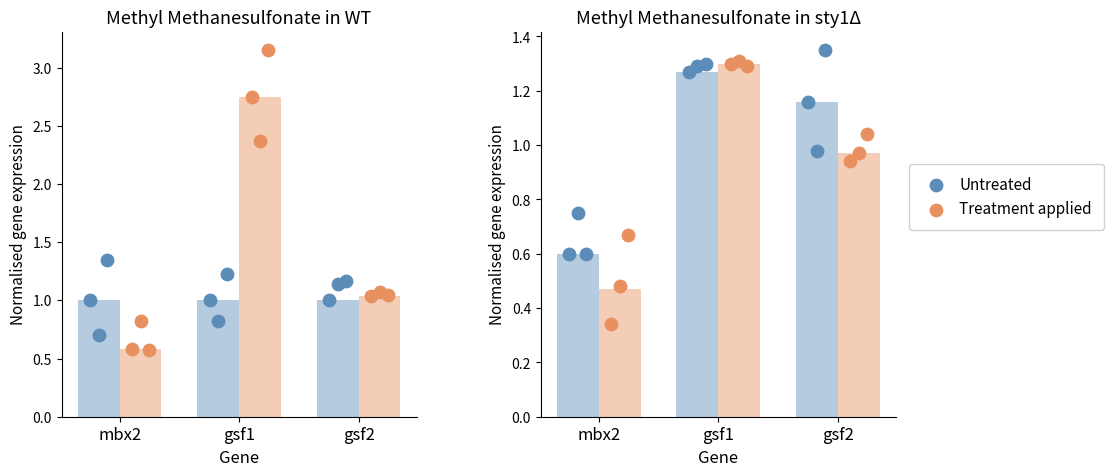

What is the total value across all series at gsf1?

2.6